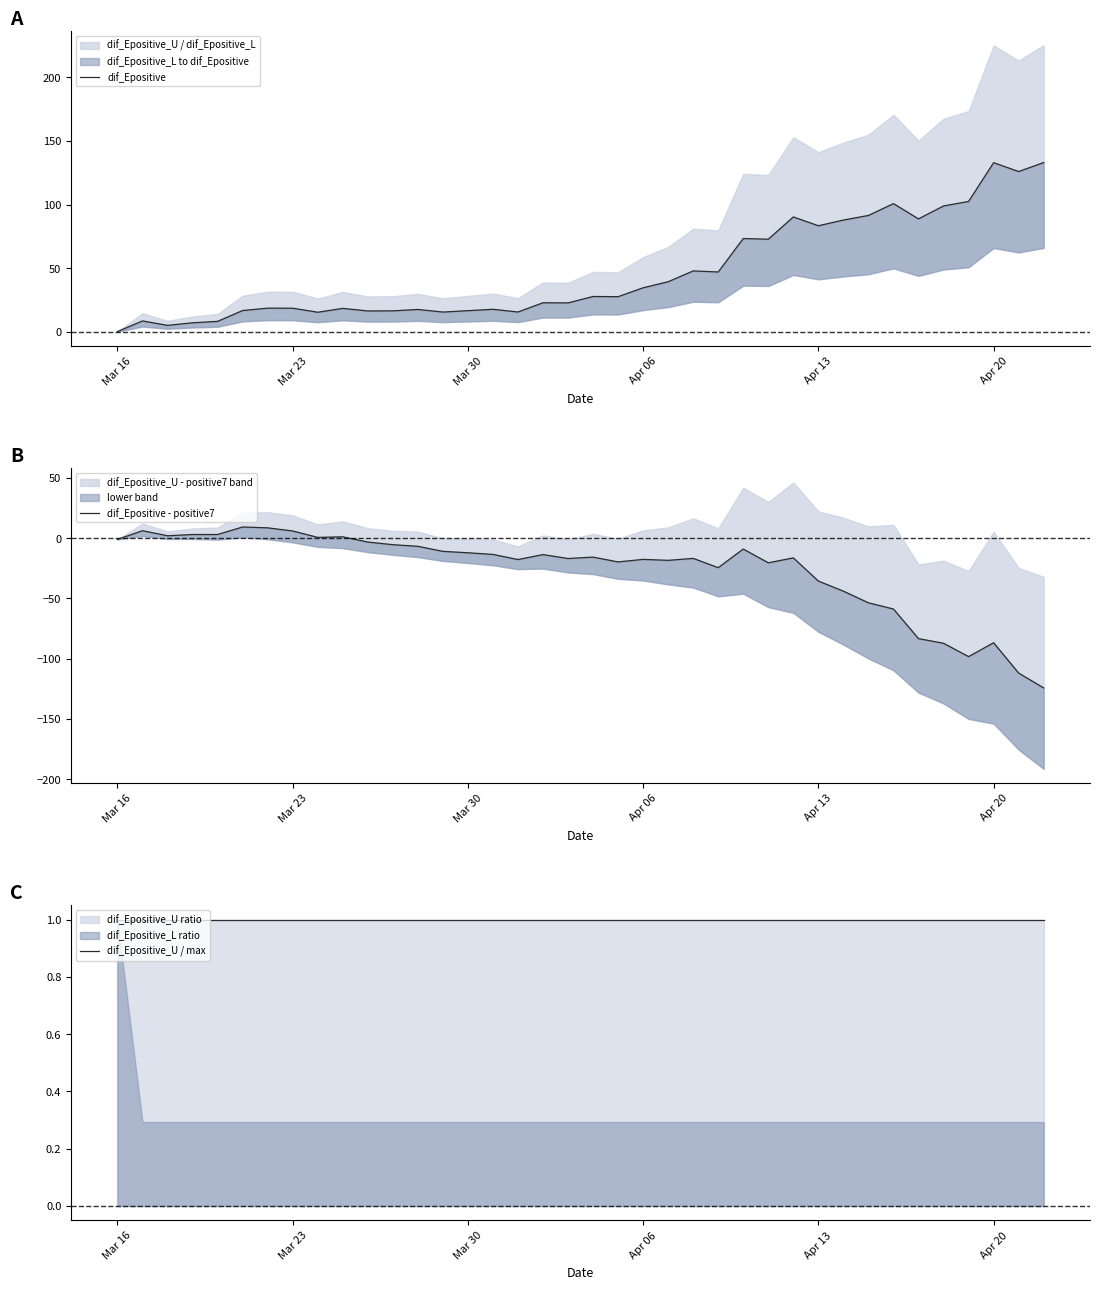

True or false: dif_Epositive_U / max and dif_Epositive cross at least once.

True